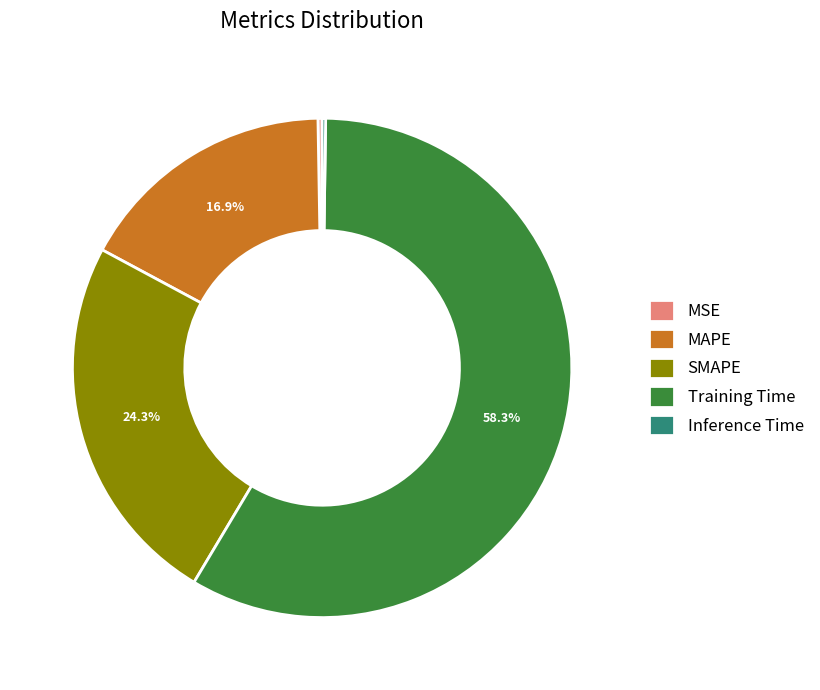

What is the total percentage of Training Time and SMAPE?

82.6%